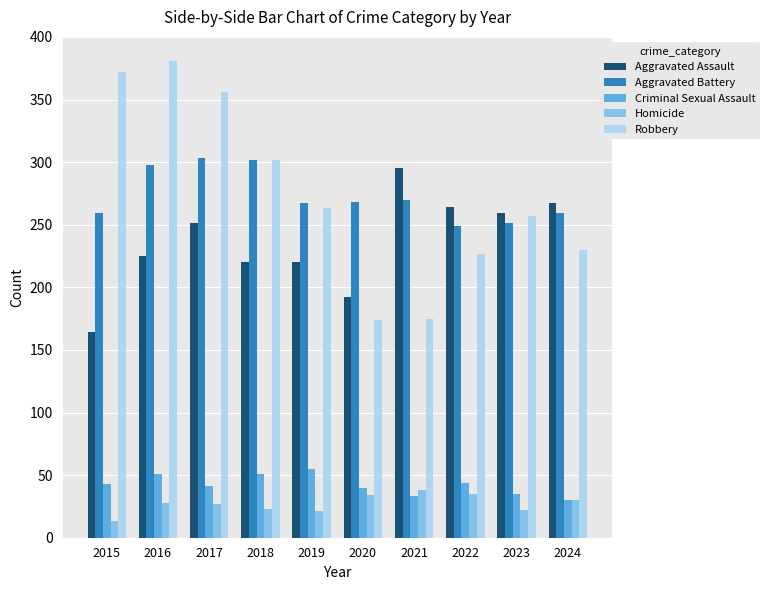

What is the total value across all series at 2023?

824